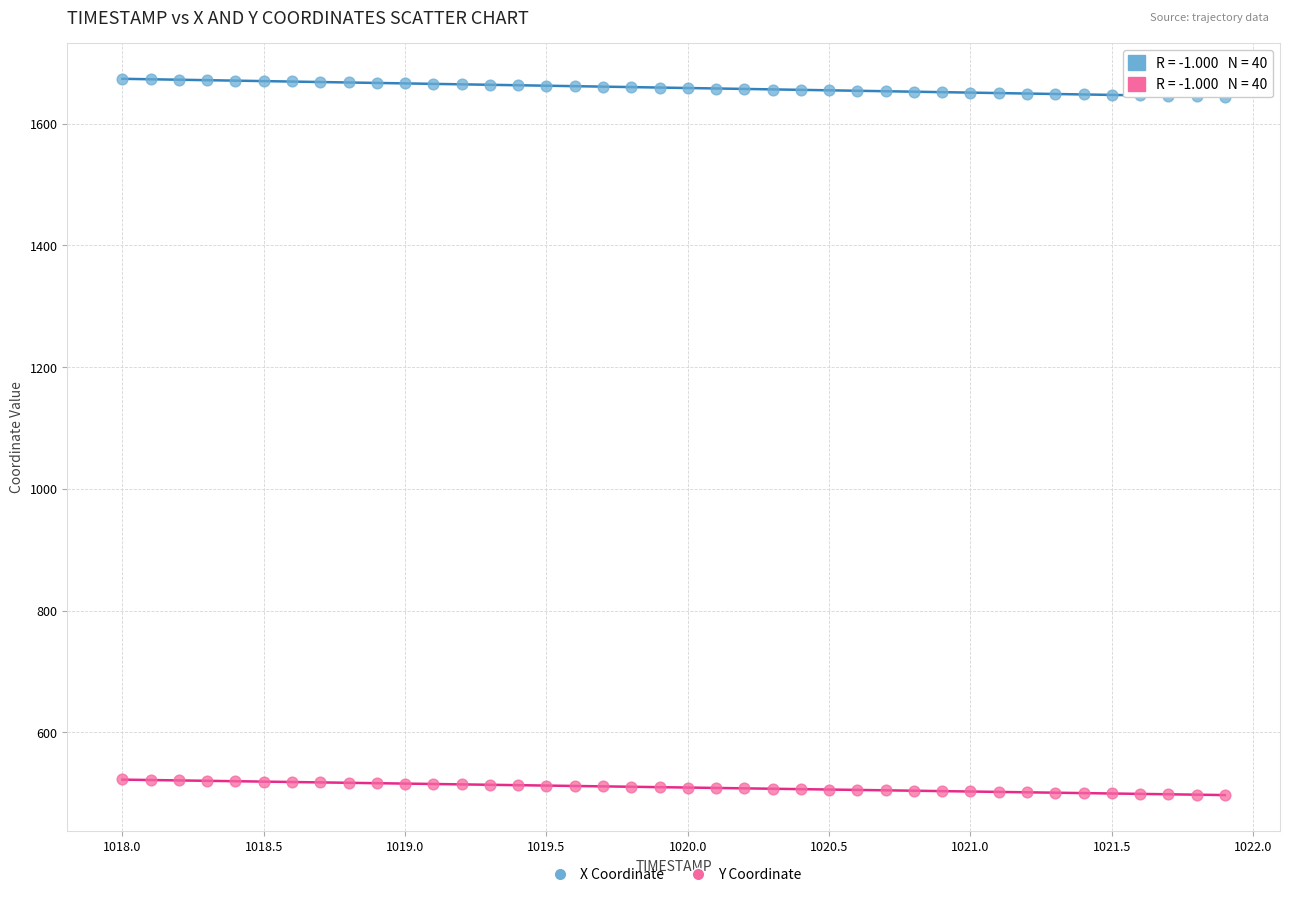

Across all data points, what is the range of Y values (max minus min)?

1177.0